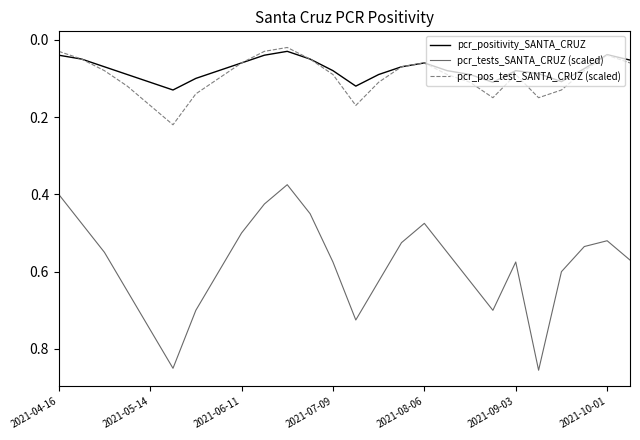

How many lines are shown in the chart?

3